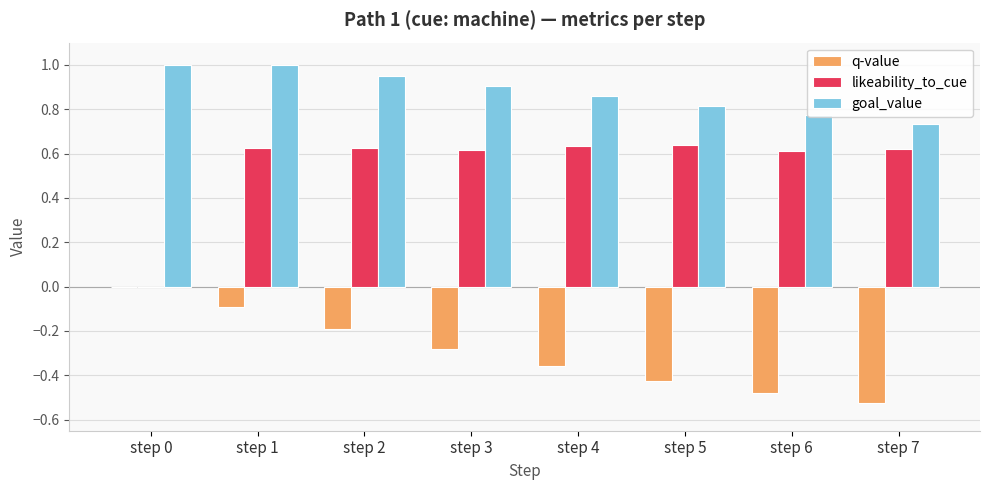

Which category has the highest value in the q-value series?

step 0